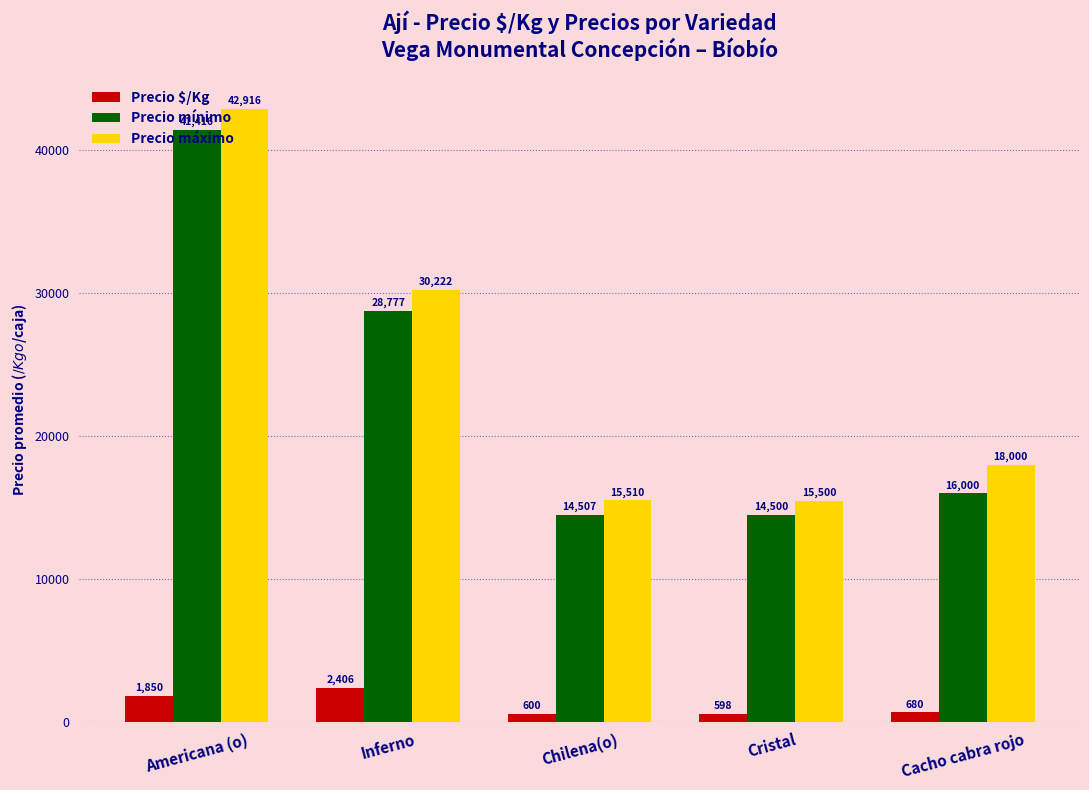

What position from the right is Americana (o)?

5